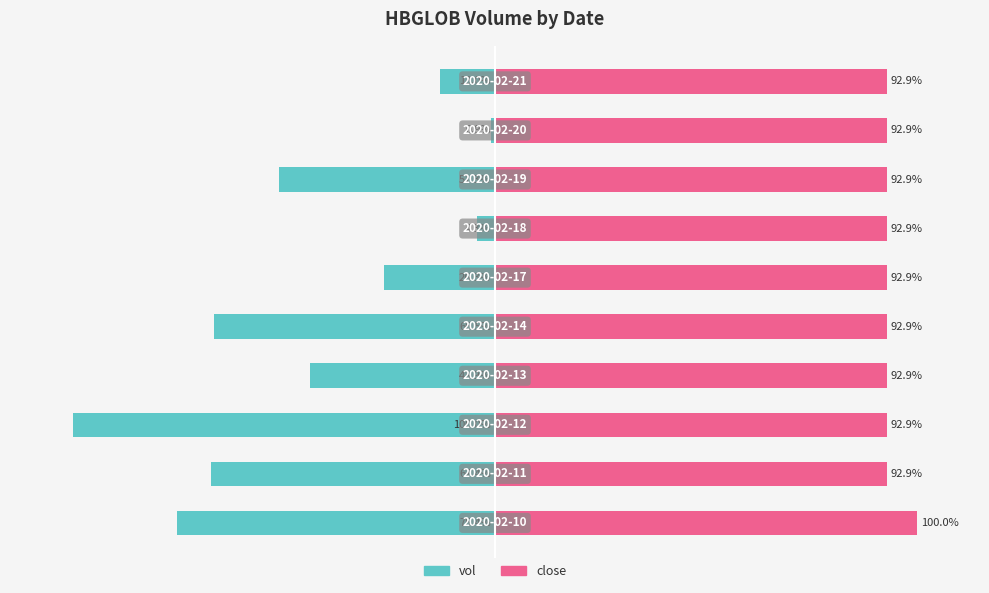

What is the average value of the close series?

93.6